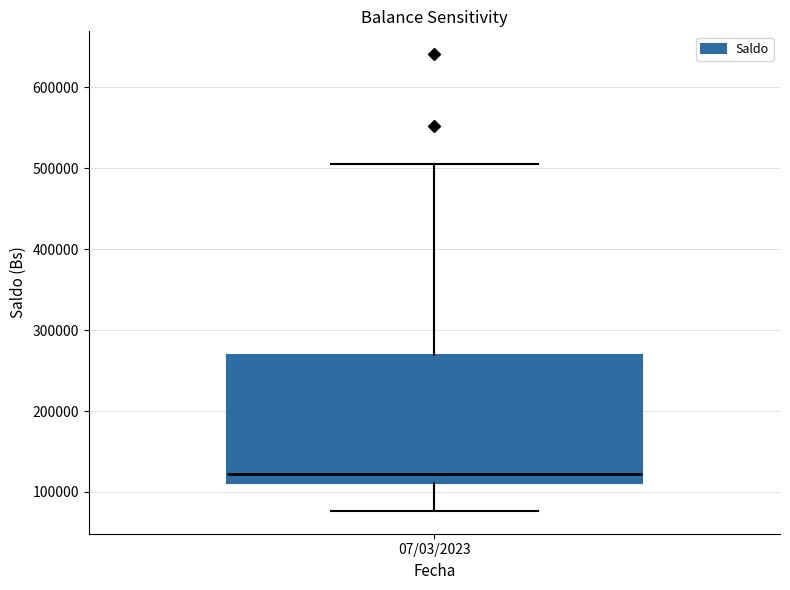

Where does the median line of the box for 07/03/2023 sit on the y-axis? The values are not printed on the chart, so give them approximately, as read against the axis.

120000